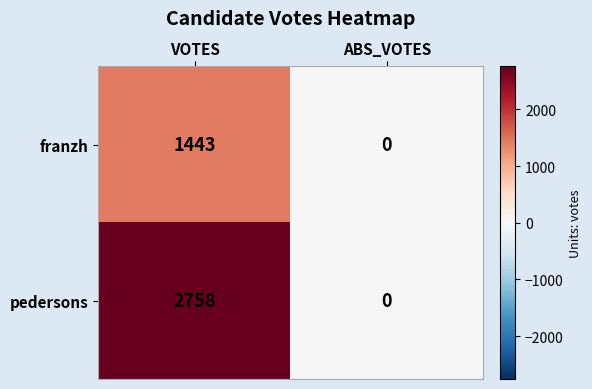

What is the average value of the pedersons series?

1379